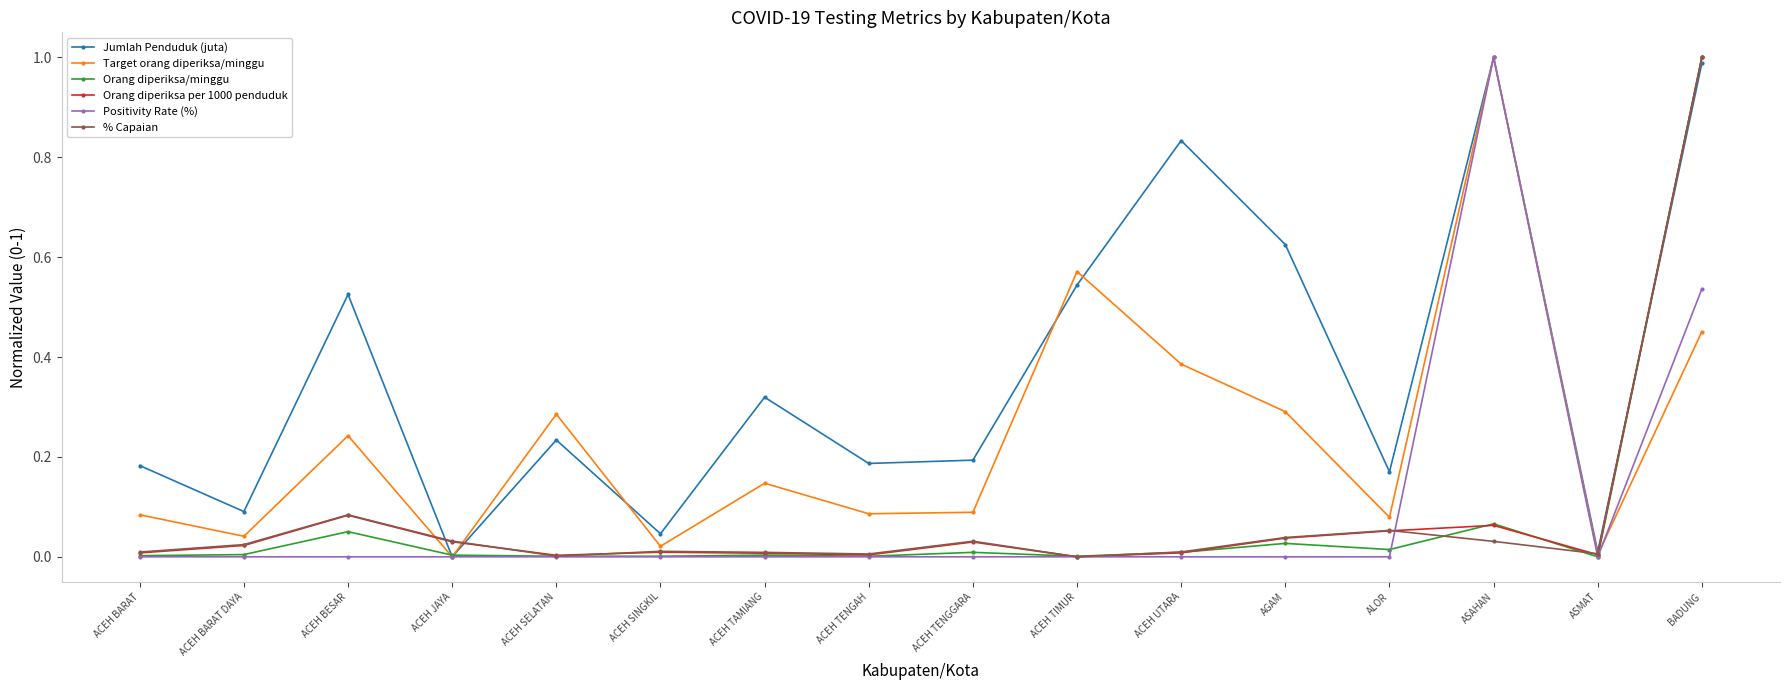

What position from the left is ACEH BARAT DAYA?

2